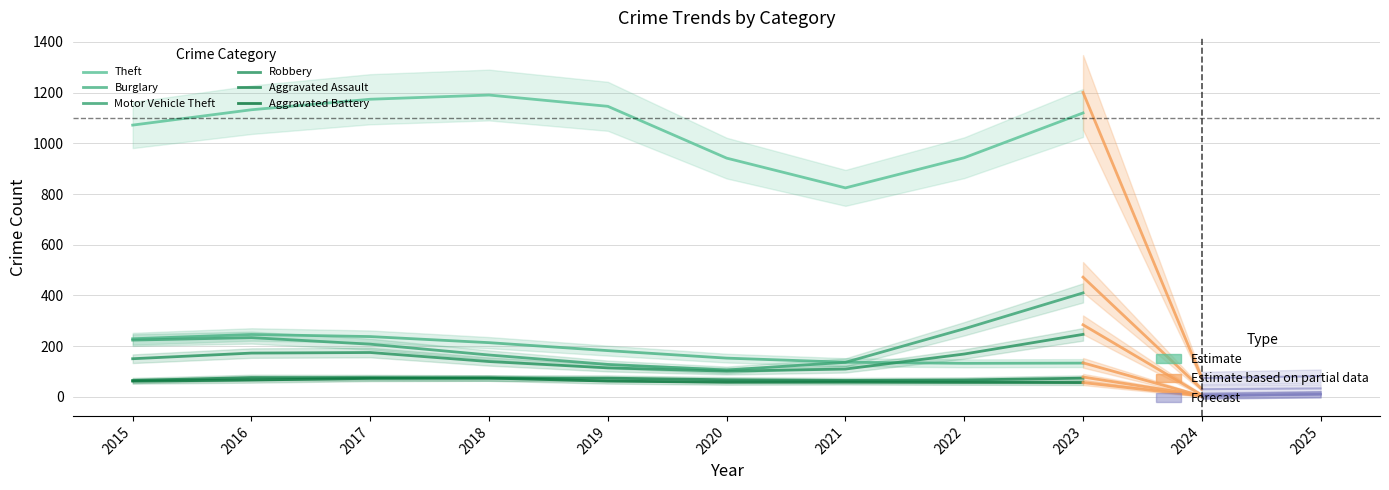

How many data points in Robbery are above 150?

5